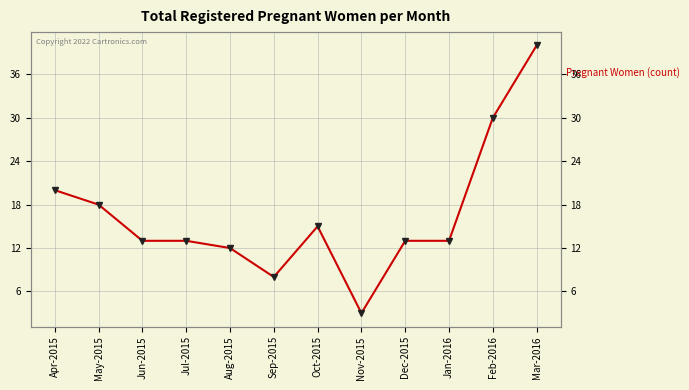

What is the label of the 9th point from the right?

Jul-2015